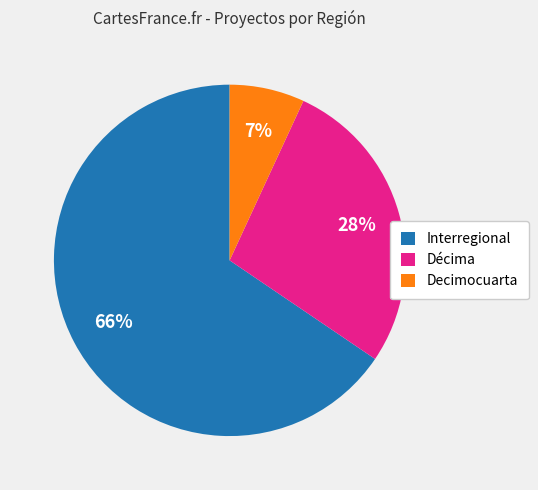

To the nearest percent, what is the difference between the Décima and Interregional slice percentages?

38%